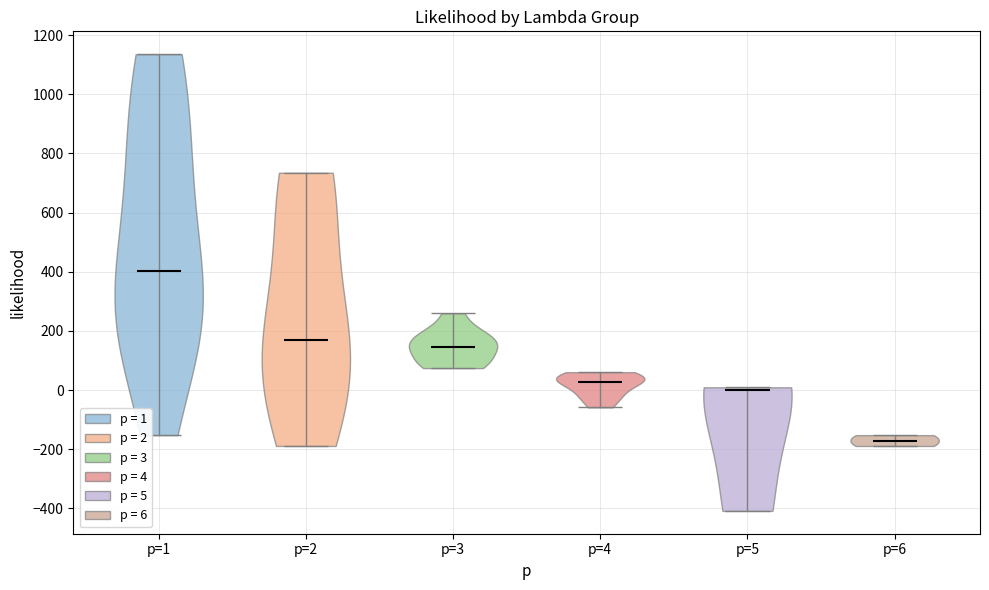

Reading left to right, read every violin against the y-axis: where its median line is, and the lowest and highest points it reaches. The values are not printed on the chart, so give them approximately, as read against the axis.

p=1: median line 400, lowest point -160, highest point 1140
p=2: median line 160, lowest point -180, highest point 740
p=3: median line 140, lowest point 80, highest point 260
p=4: median line 20, lowest point -60, highest point 60
p=5: median line 0, lowest point -400, highest point 0
p=6: median line -180, lowest point -180, highest point -160